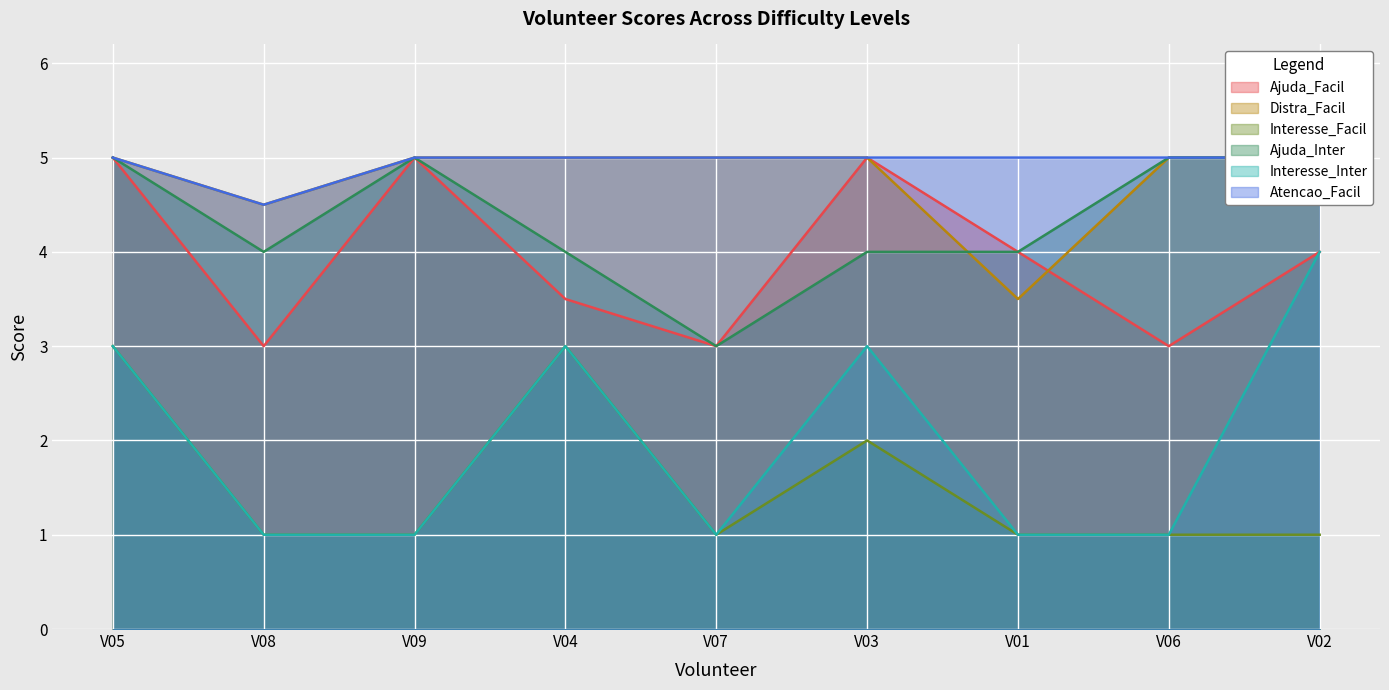

The value of Interesse_Inter at V03 is 3.0. True or false?

True